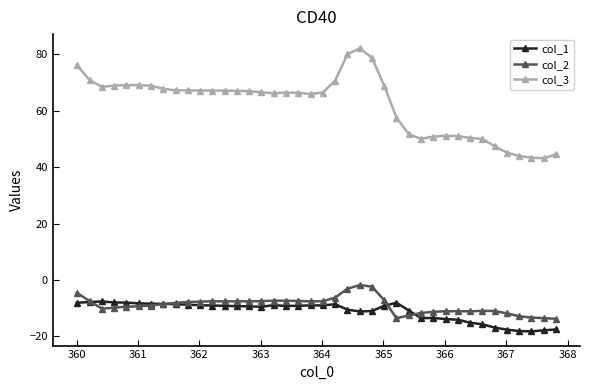

What is the difference between the maximum and second lowest values in the col_1 series?

10.5